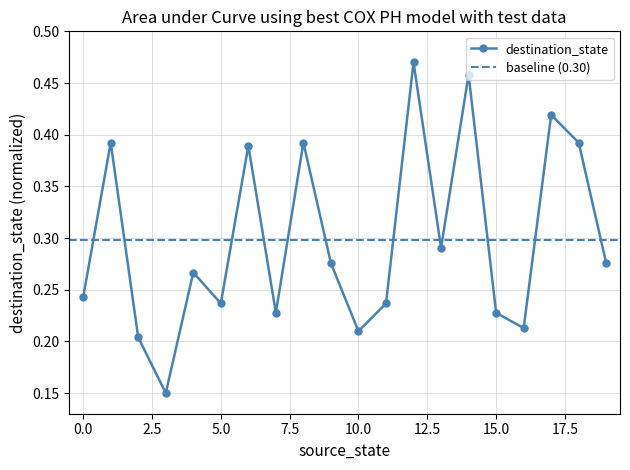

How many lines are shown in the chart?

1